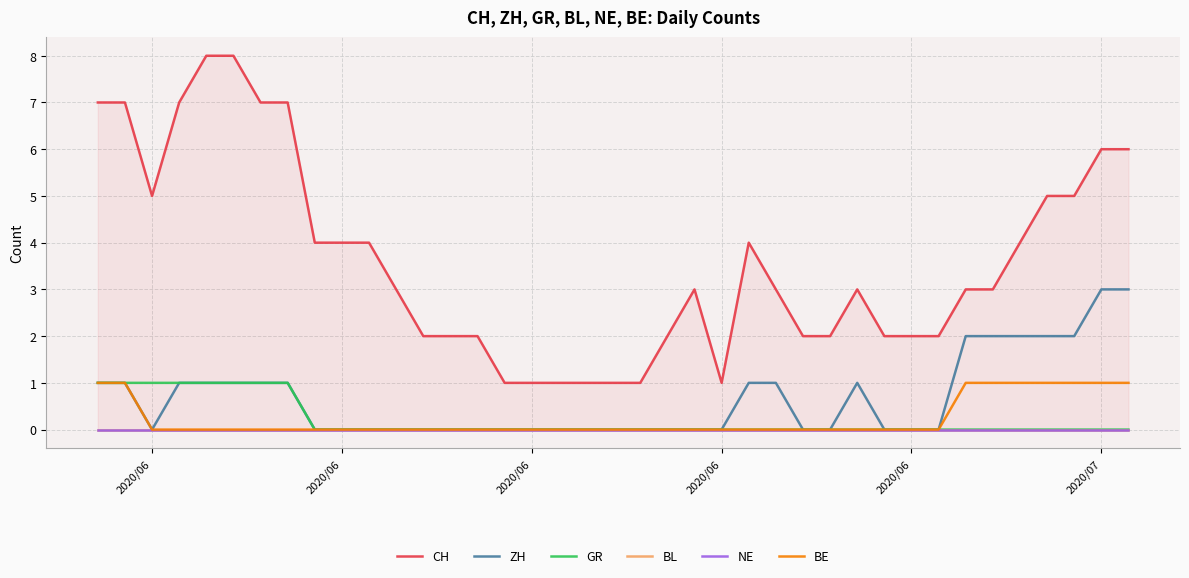

How many values in the BE series exceed 0?

9